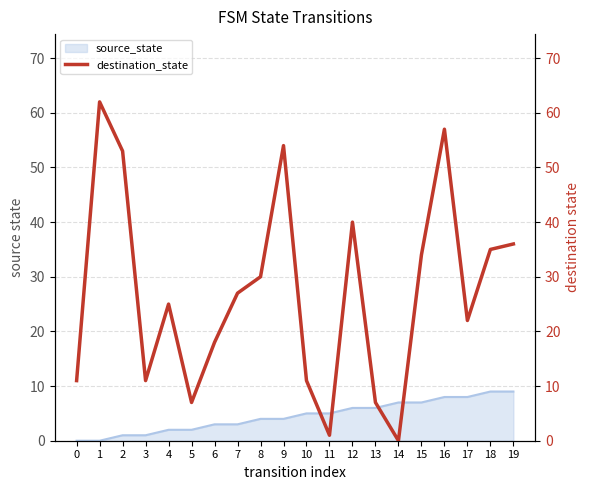

Is it true that the value at 16 is 79?

False